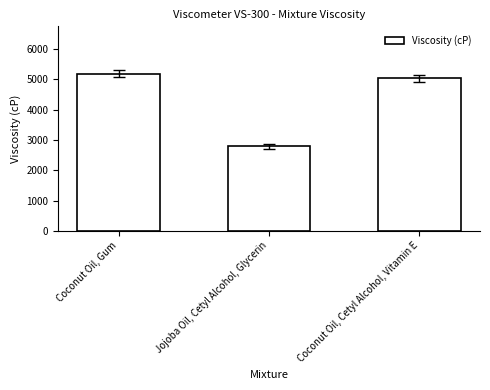

What is the difference between the maximum and minimum values?

2406.7